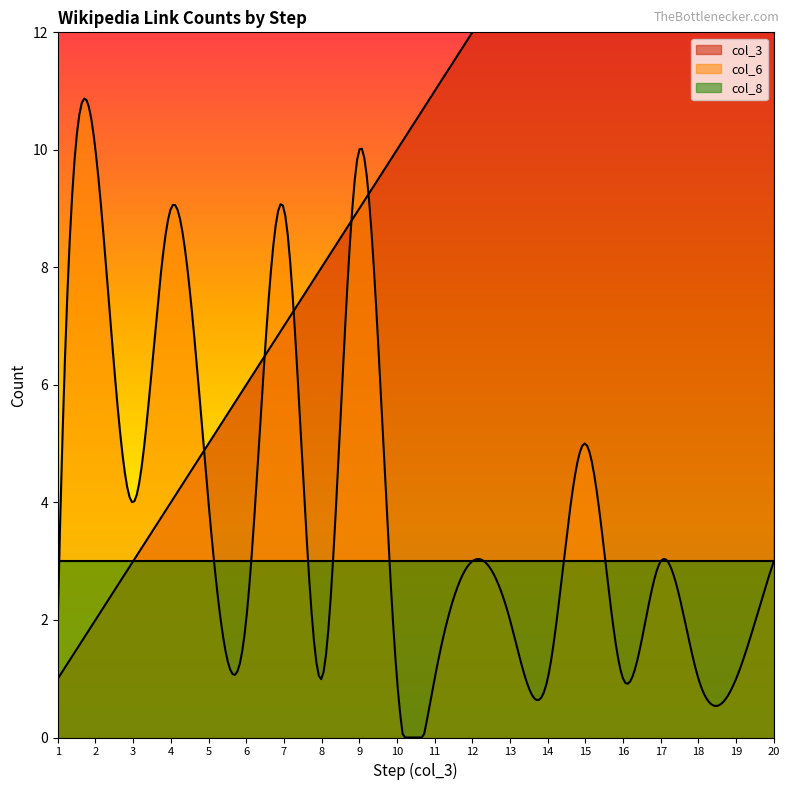

What is the maximum value shown in the chart?

20